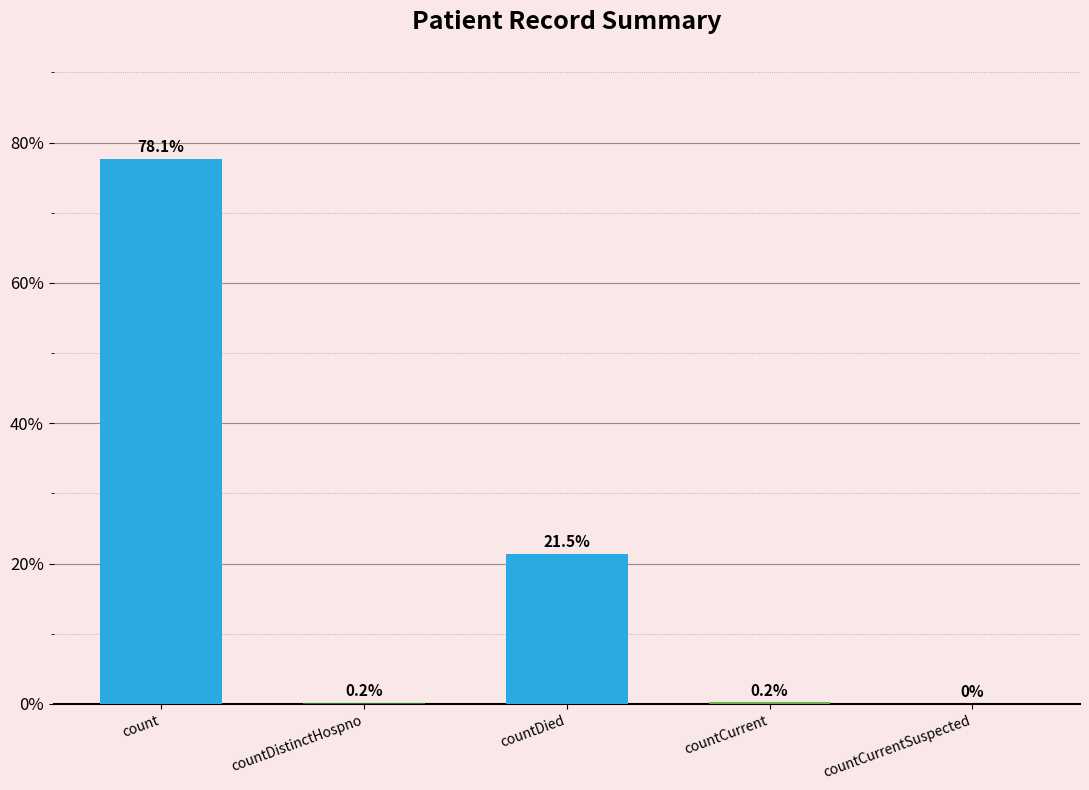

Which has a higher value, countCurrentSuspected or countDied?

countDied